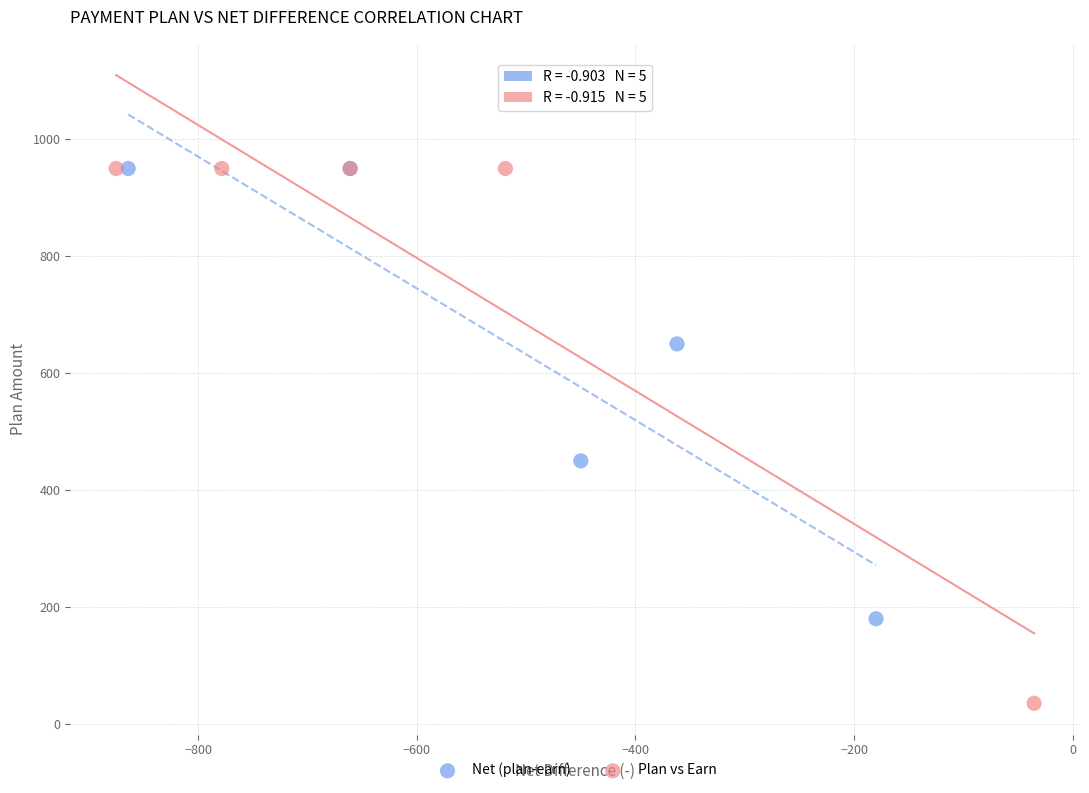

Which series has the widest spread of Y values?

Plan vs Earn